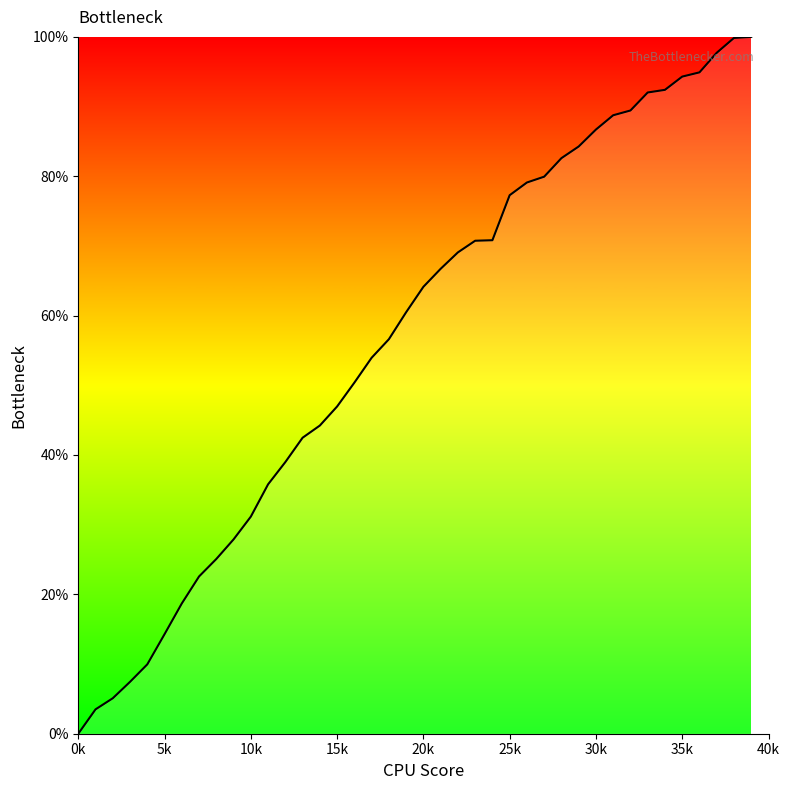

What is the greatest value displayed?

100.0